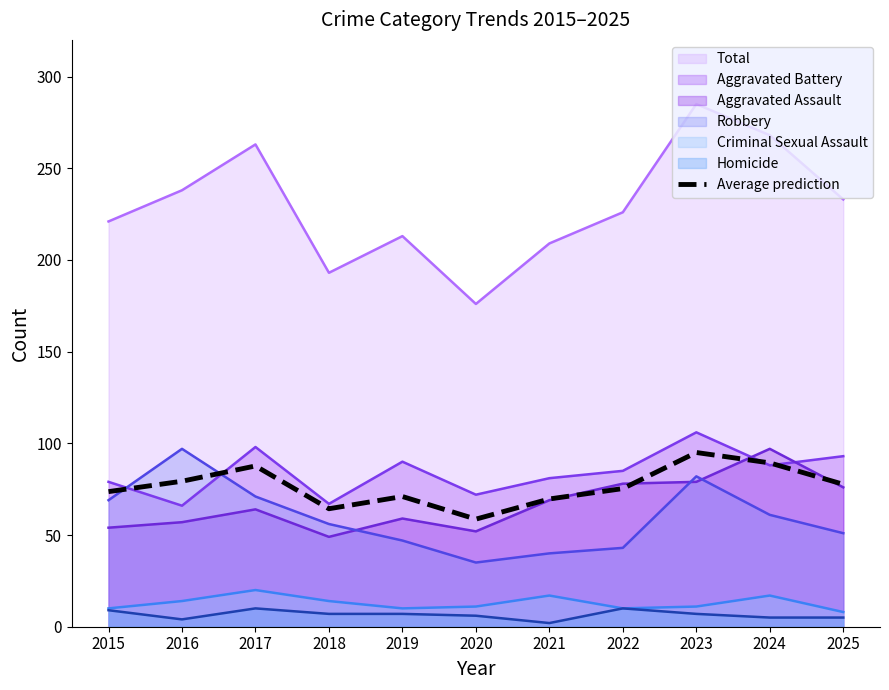

What is the value of the 10th point from the left?

89.3